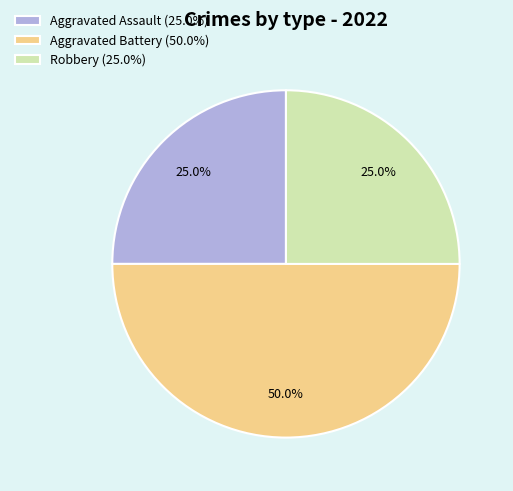

Which has a higher value, Aggravated Battery (50.0%) or Aggravated Assault (25.0%)?

Aggravated Battery (50.0%)